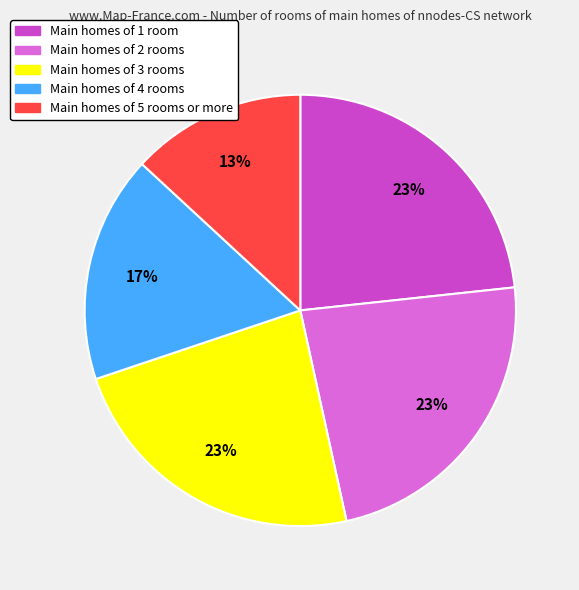

To the nearest percent, what is the difference between the largest and smallest slice percentages?

10%